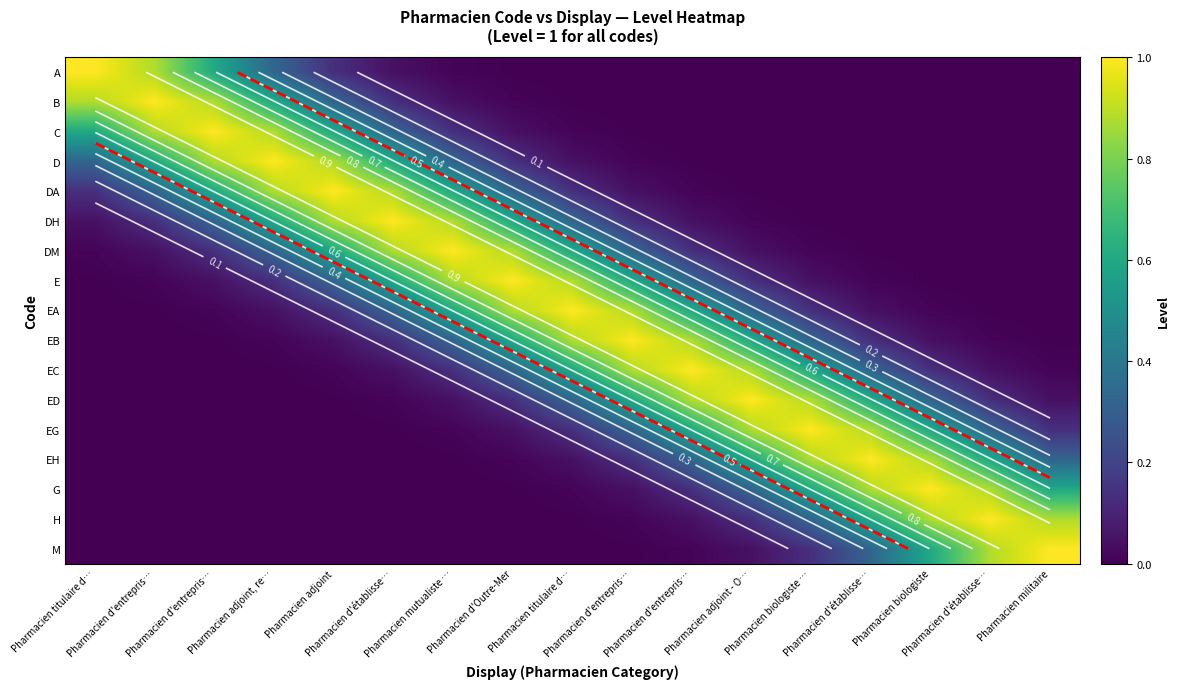

What is the difference between the maximum and second lowest values in the EC series?

1.0